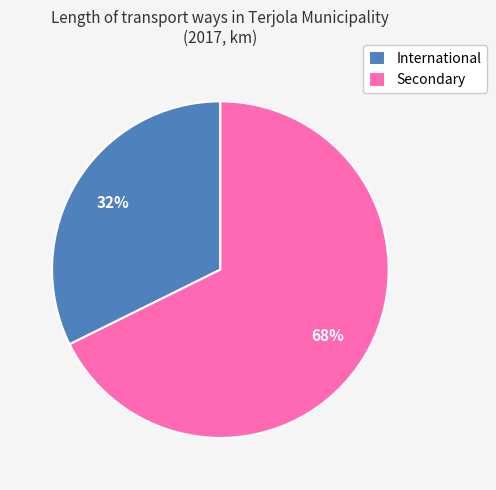

Which has a higher value, Secondary or International?

Secondary